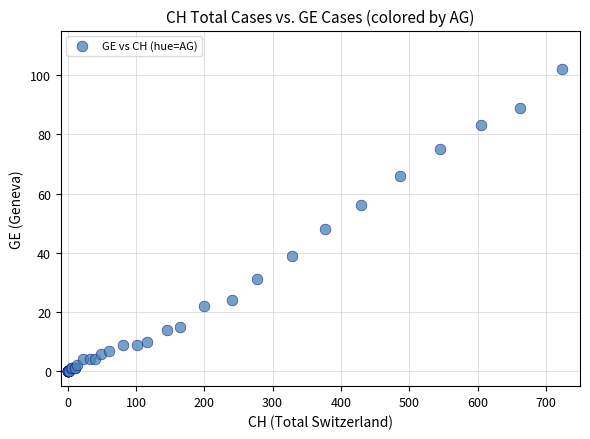

What Y value in the scatter plot is closest to 51?

48